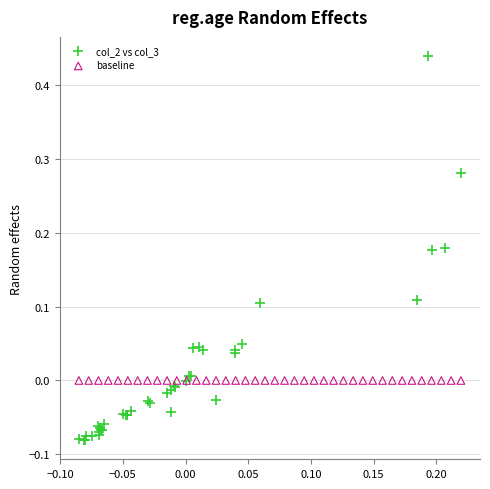

Which series contains the lowest Y value?

col_2 vs col_3